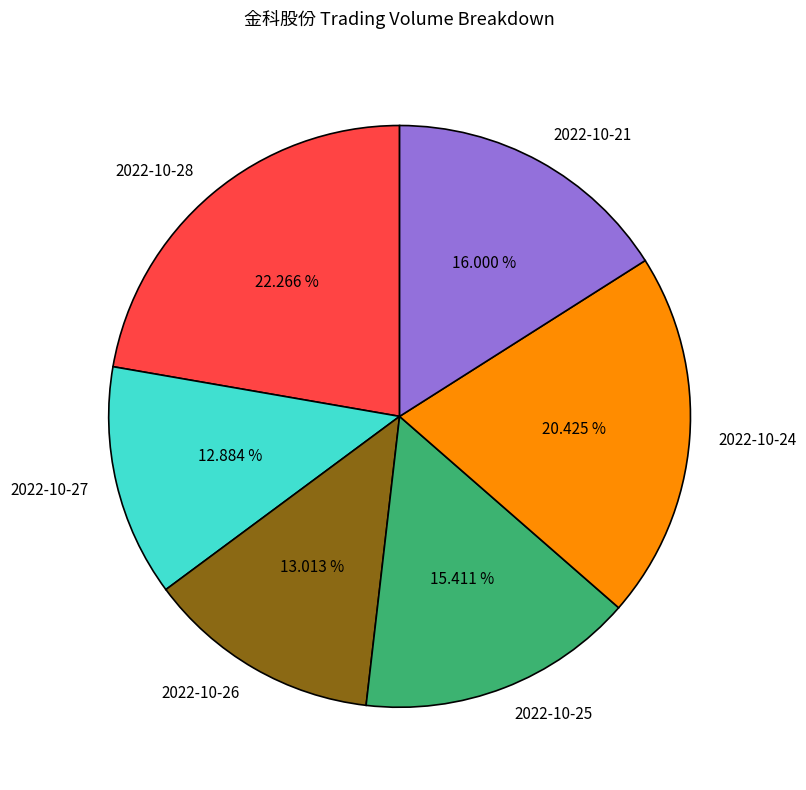

To the nearest percent, what is the difference between the largest and smallest slice percentages?

9%